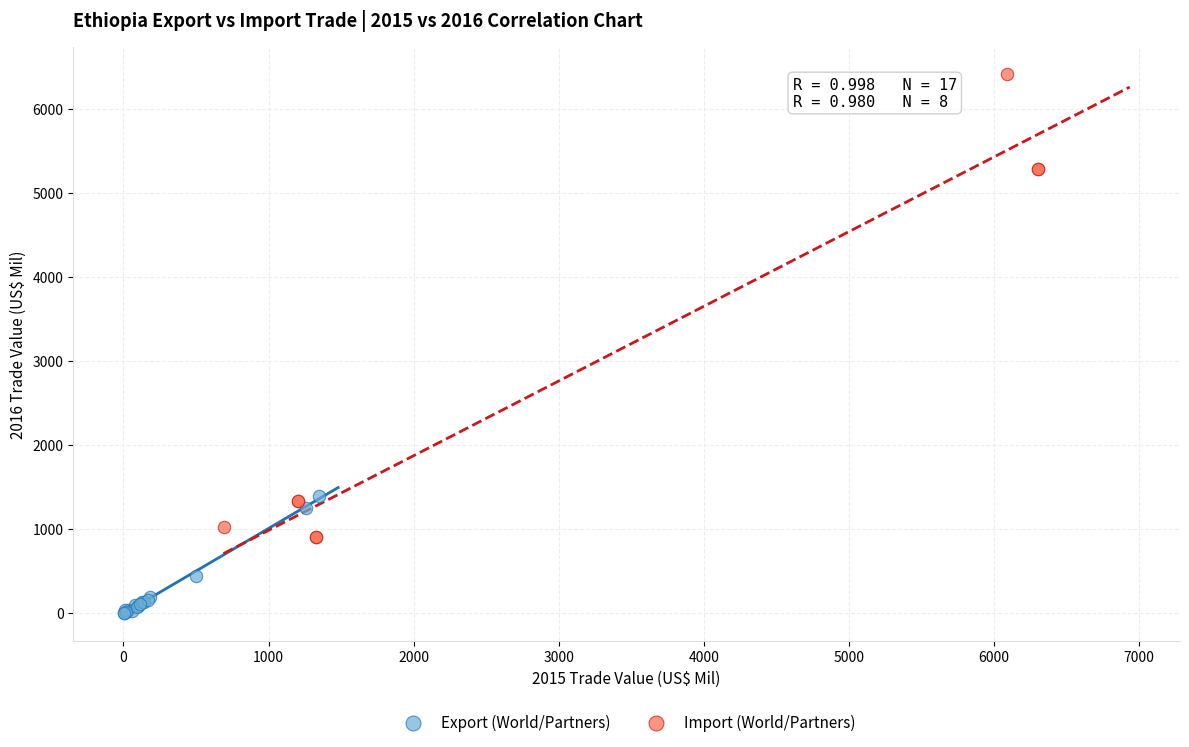

Which series contains the highest Y value?

Import (World/Partners)